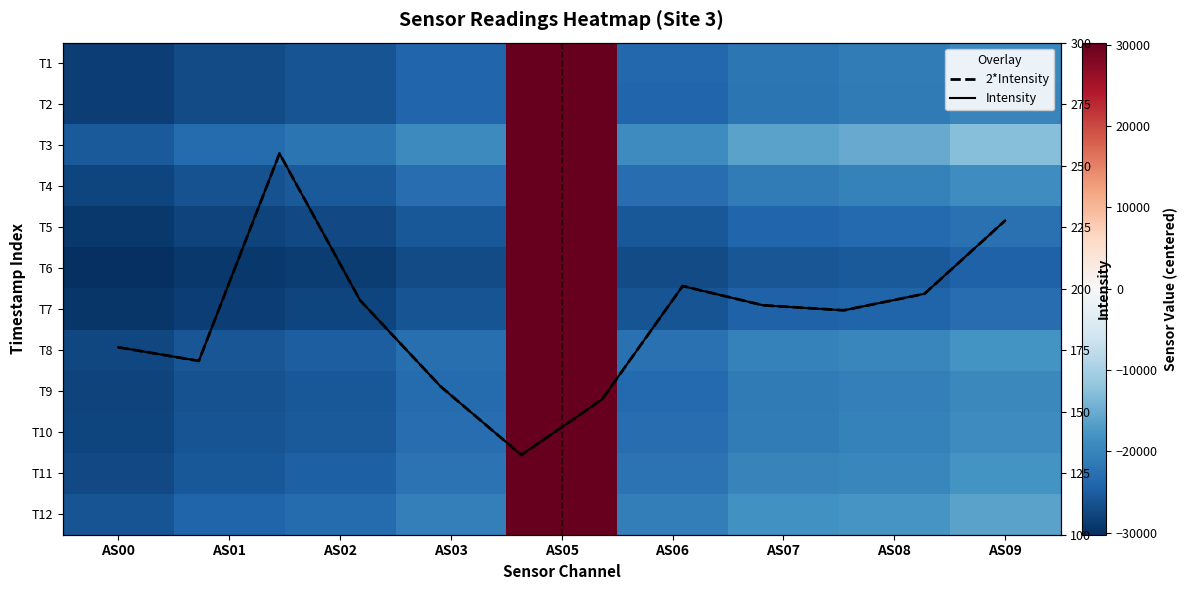

What is the difference between the maximum and minimum values?

122.5